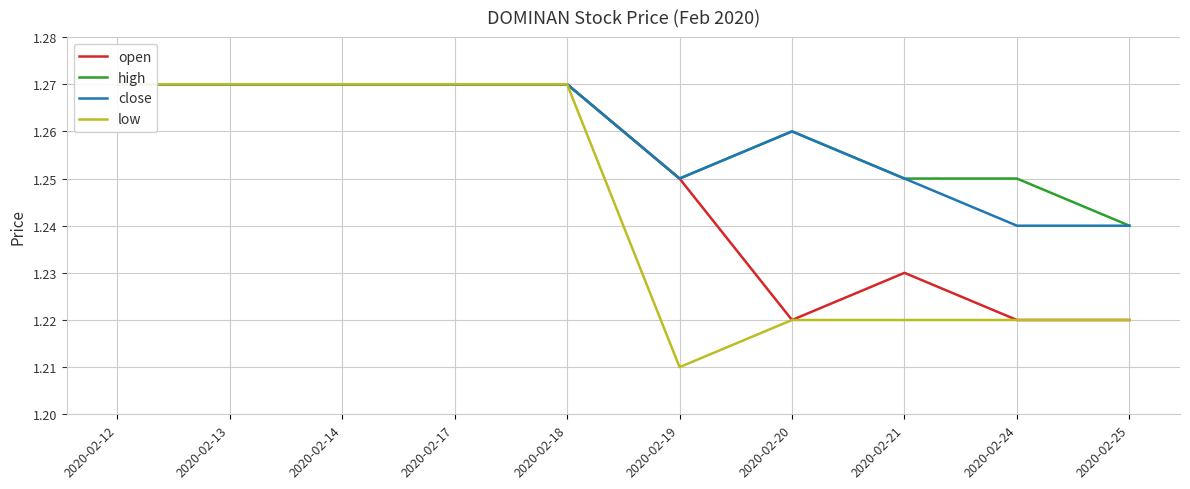

Between 2020-02-17 and 2020-02-21, which series saw the biggest shift?

low